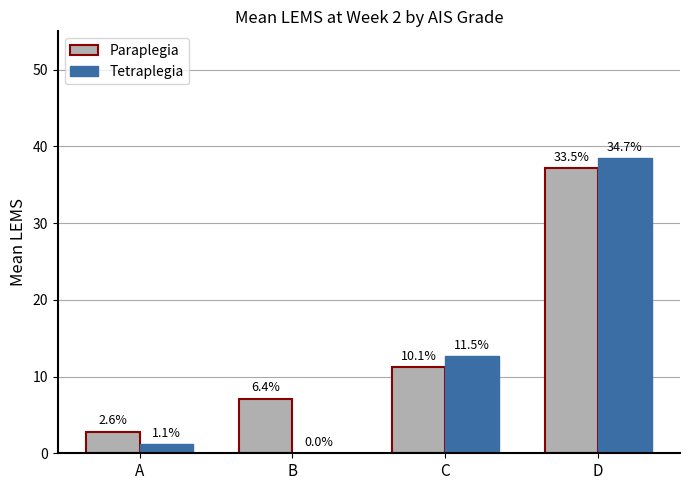

Between A and B, which series saw the biggest shift?

Paraplegia